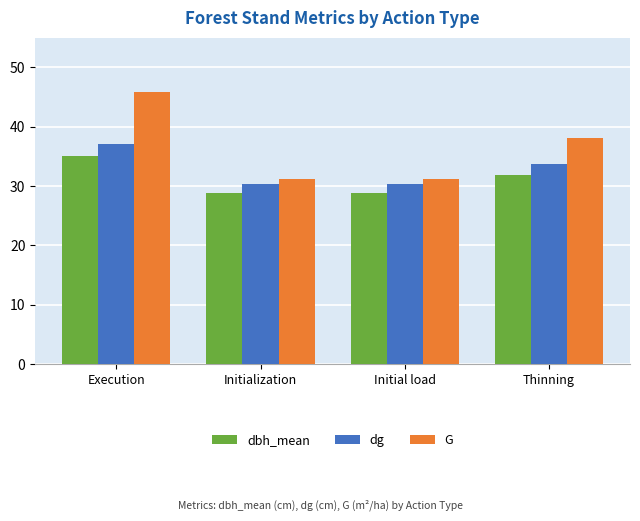

What is the difference between the second highest and minimum values in the dg series?

3.3